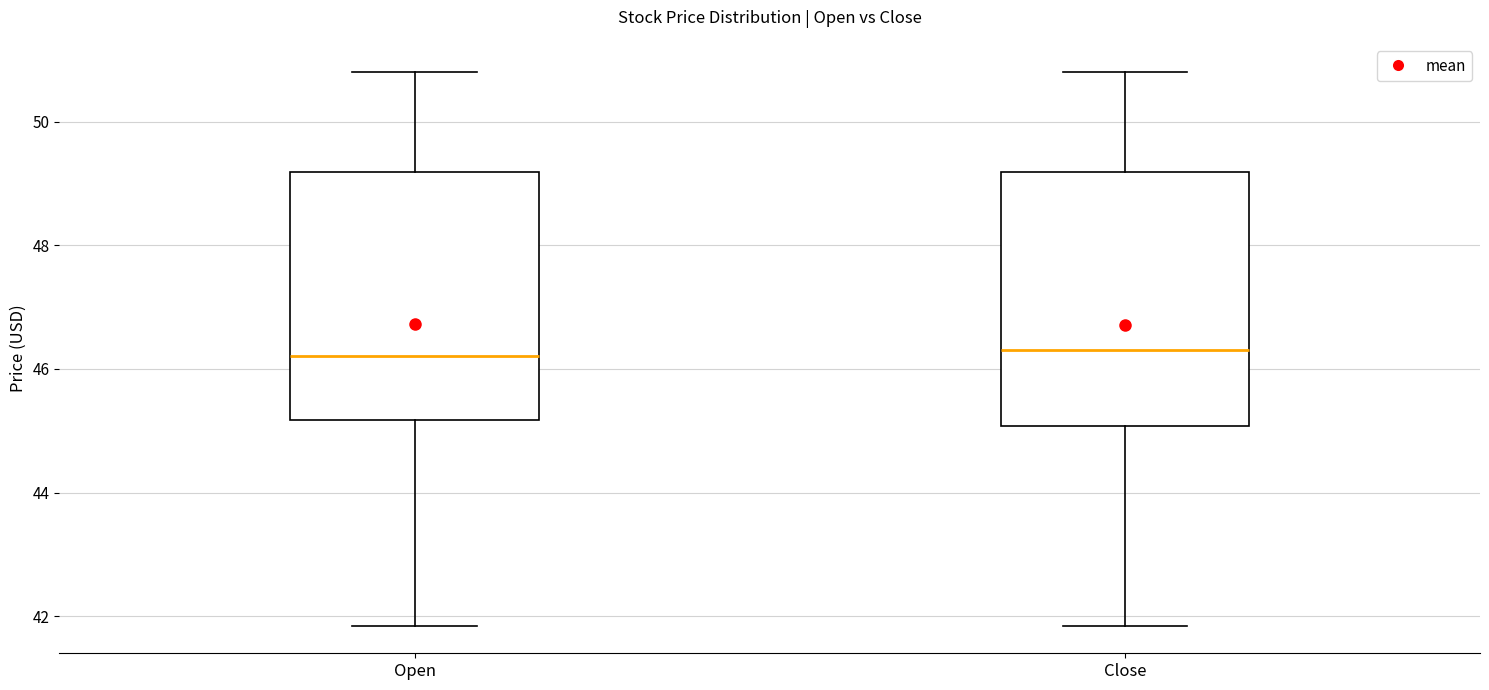

Where is the lower edge of the box for Open on the y-axis? The values are not printed on the chart, so give them approximately, as read against the axis.

45.2